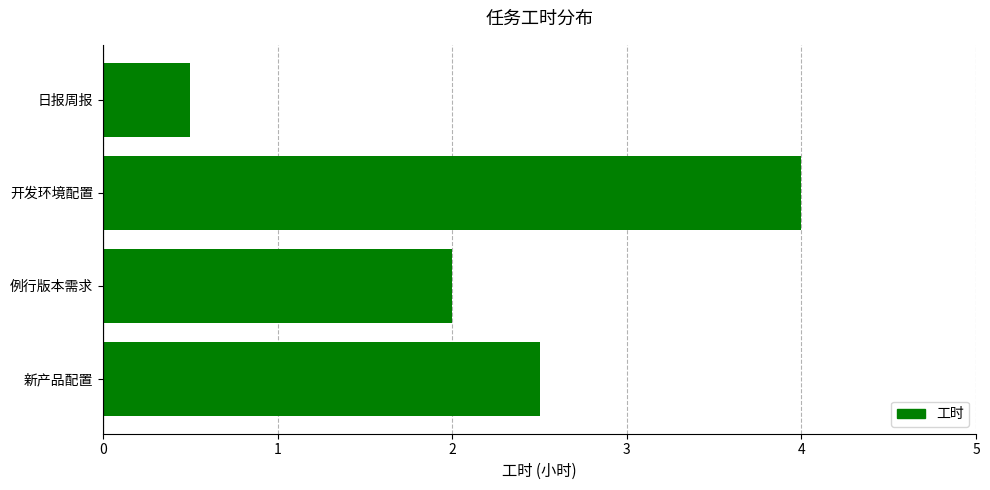

Which label corresponds to the largest value in the chart?

开发环境配置